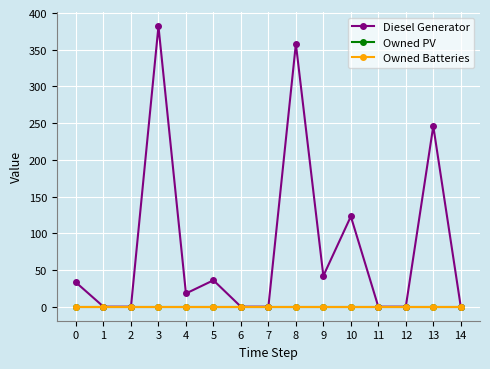

Is this an area chart (filled region under the line)?

No